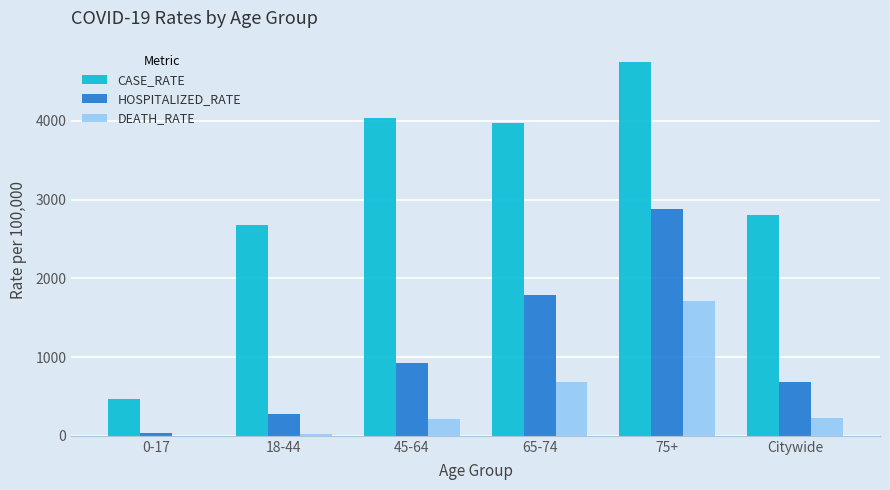

What is the sum of all DEATH_RATE values?

2849.4